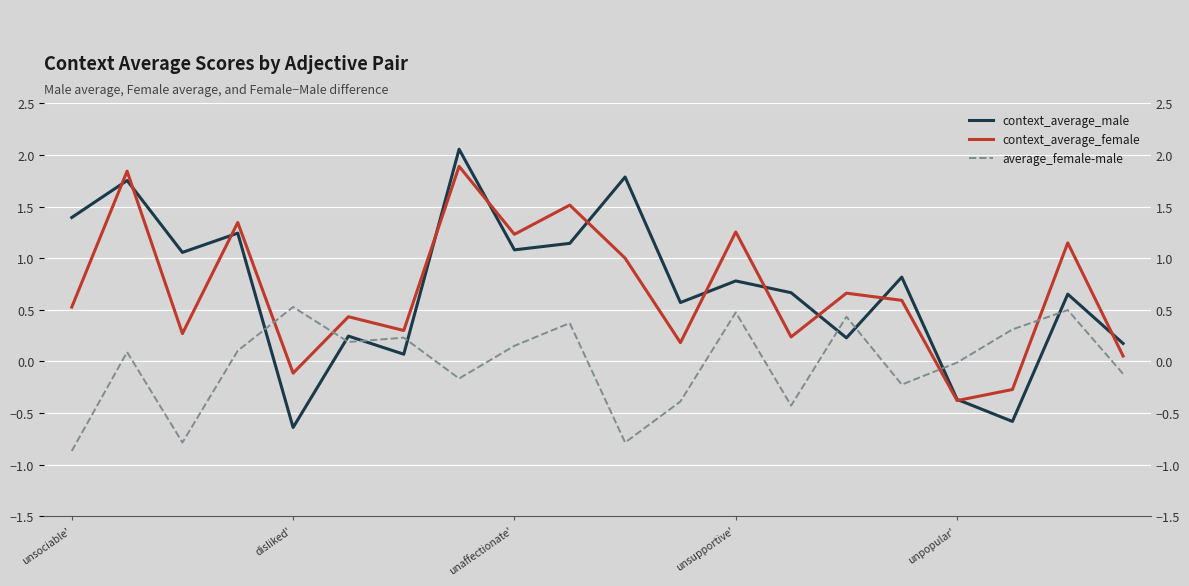

How many interior local valleys does the context_average_male series have?

7